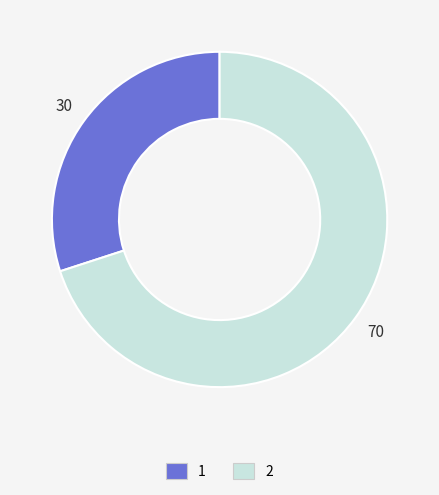

The 2 slice represents 70% of the pie. True or false?

True